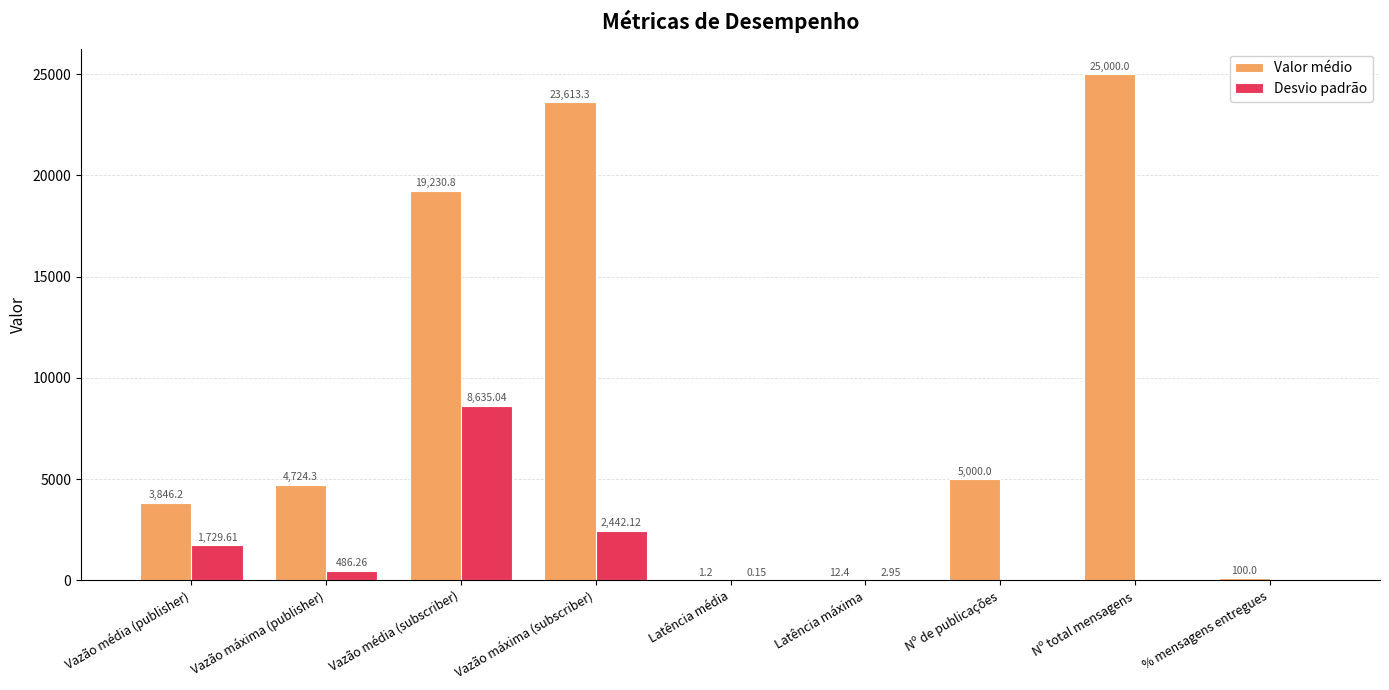

What is the sum of all Desvio padrão values?

13296.1